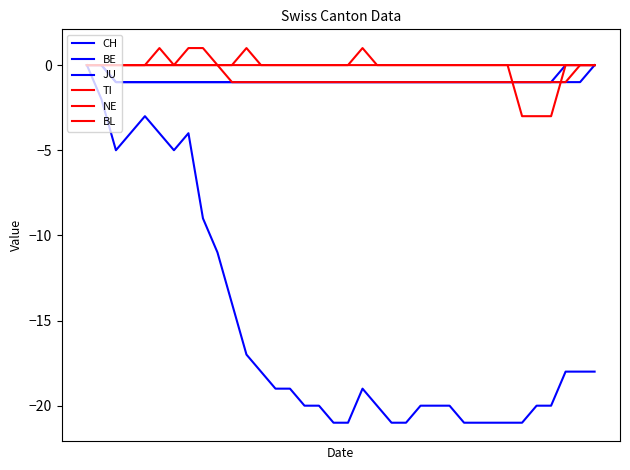

Which category has the lowest value across all series?

17